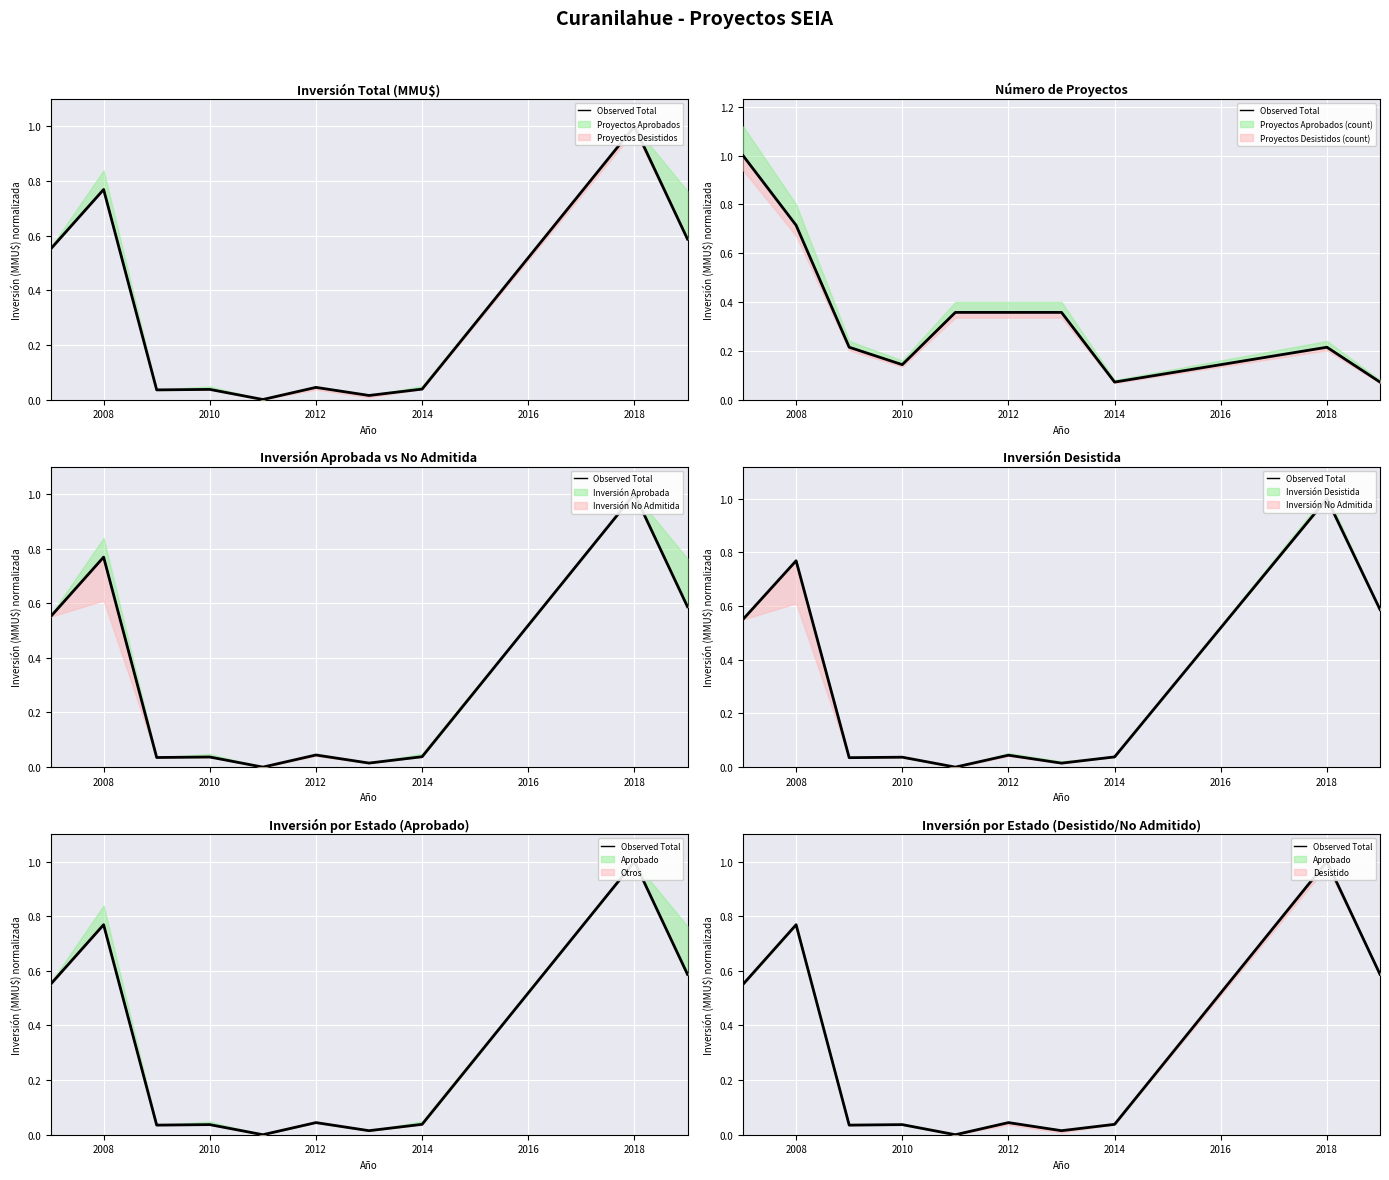

Reading left to right, transcribe all the data shown in this chart.

0.6	0.8	0.0	0.0	0.0	0.0	0.0	0.0	1.0	0.6